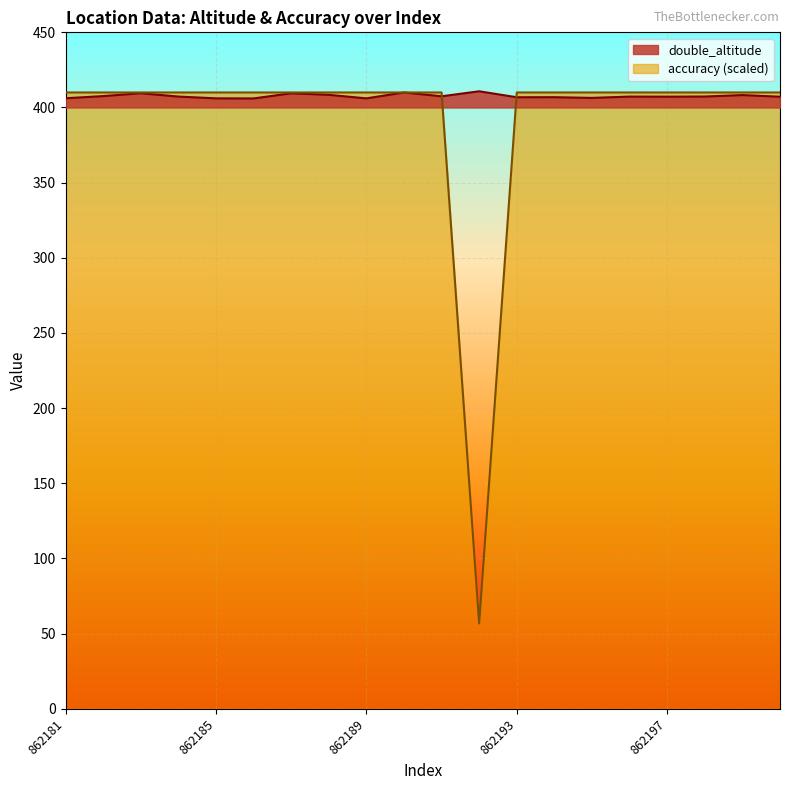

Does the chart display data point markers on the line(s)?

No